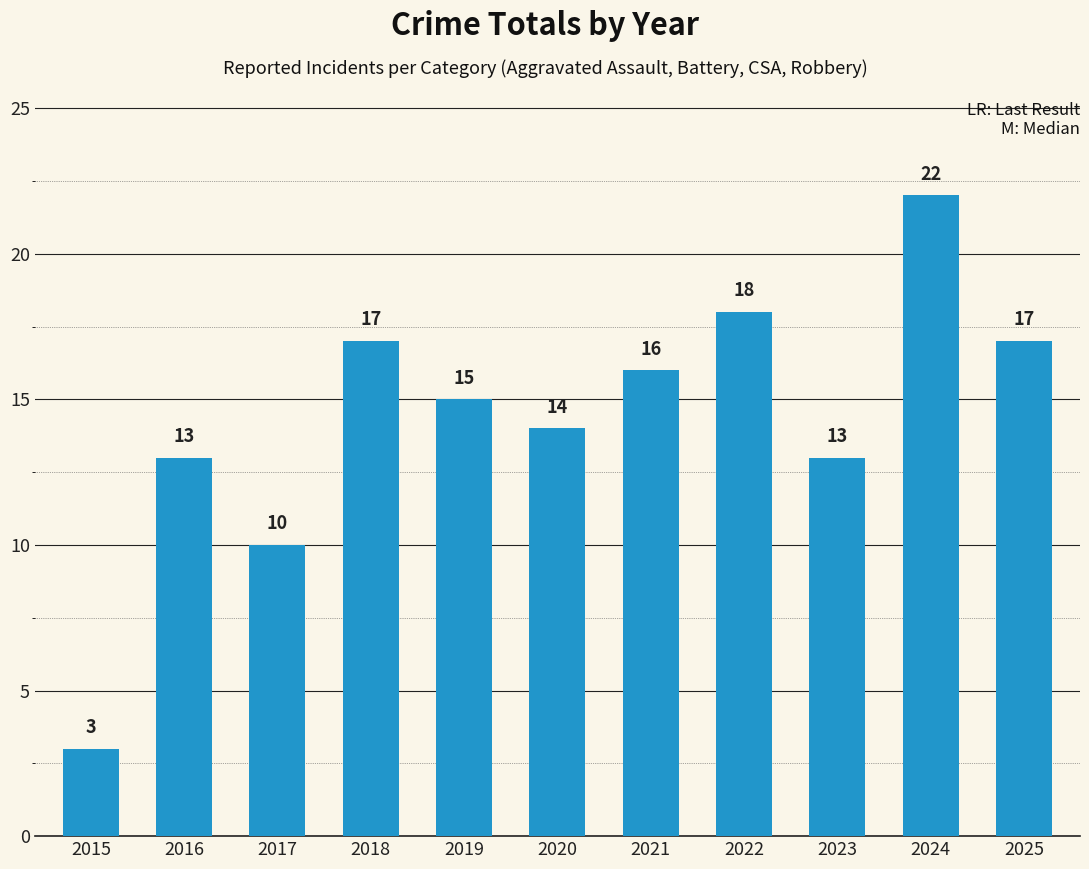

What is the smallest value displayed?

3